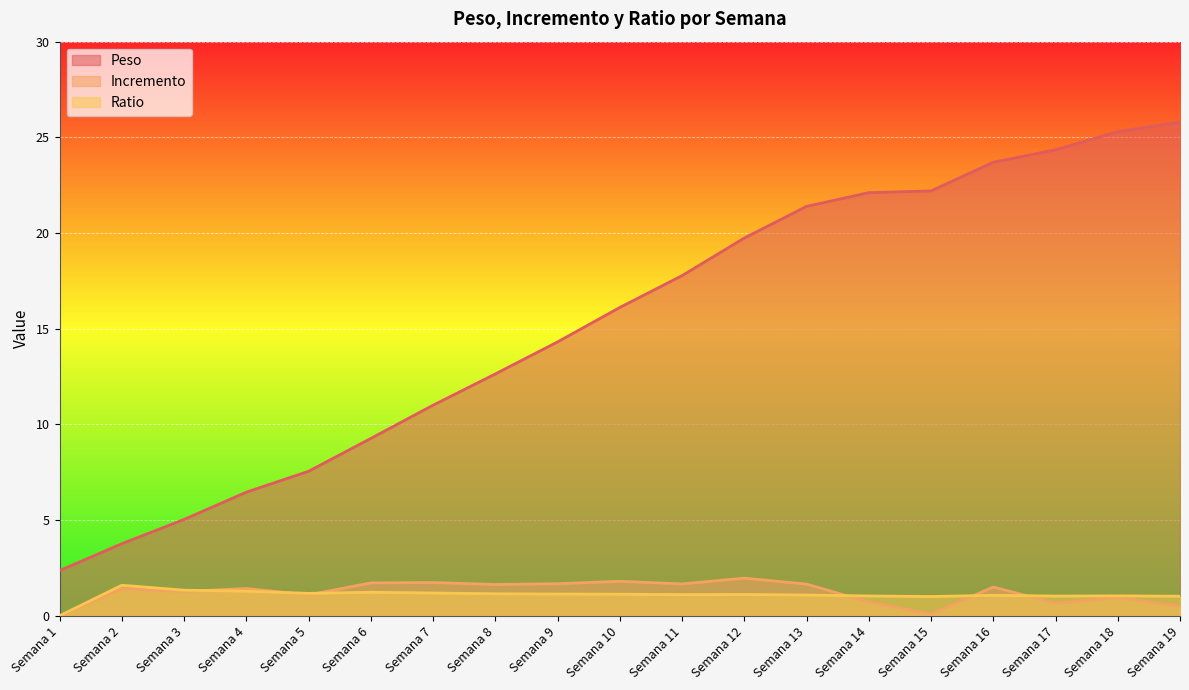

List the series in order of their peak value, lowest first.

Ratio, Incremento, Peso